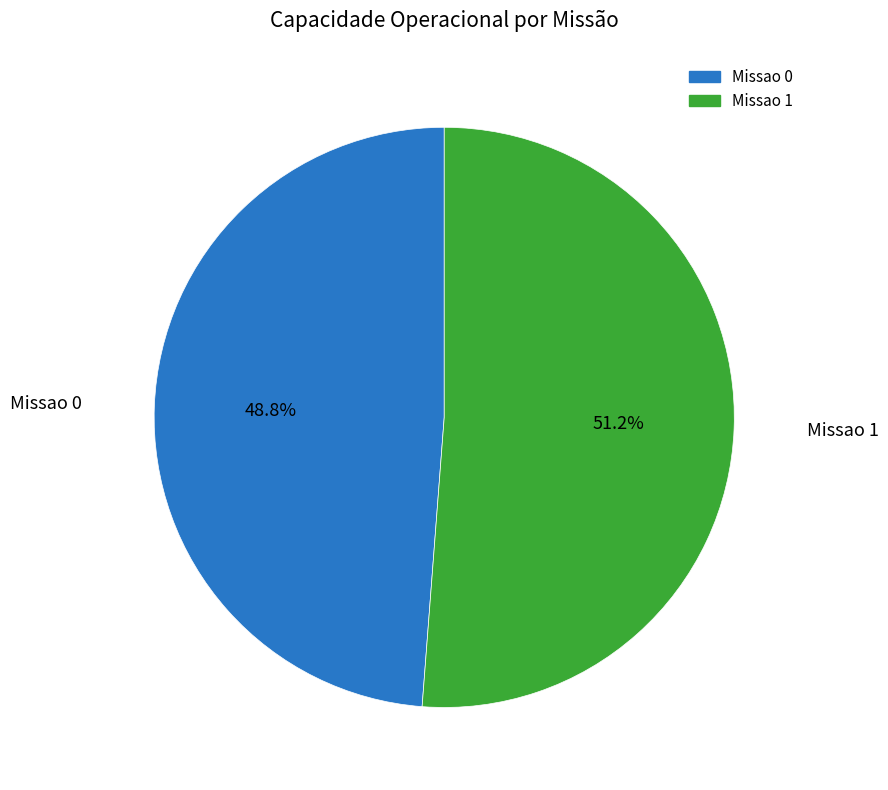

Is Missao 1 the majority of the pie?

Yes